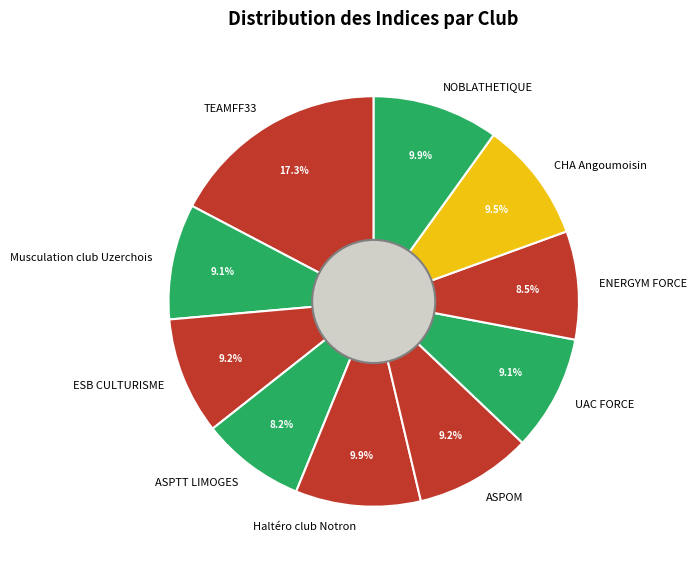

How many segments does this pie chart have?

10